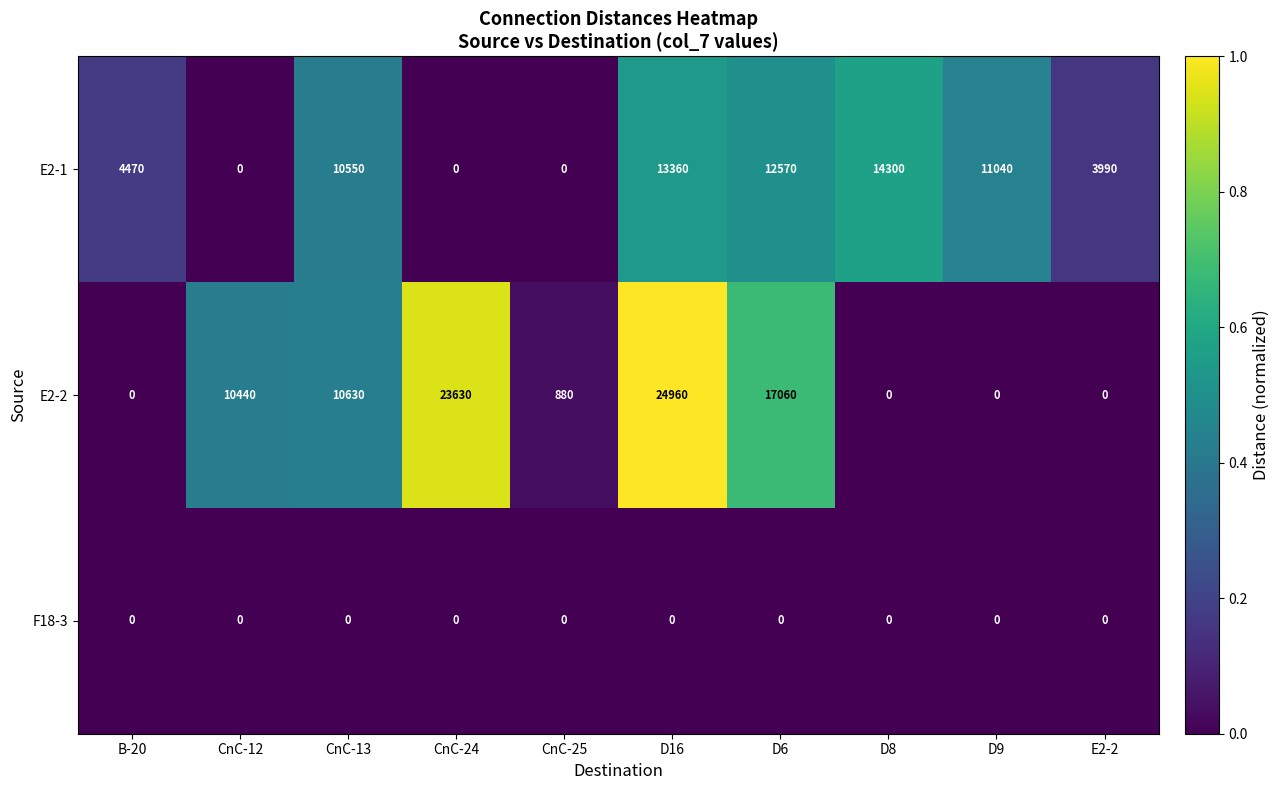

What is the greatest value displayed?

24960